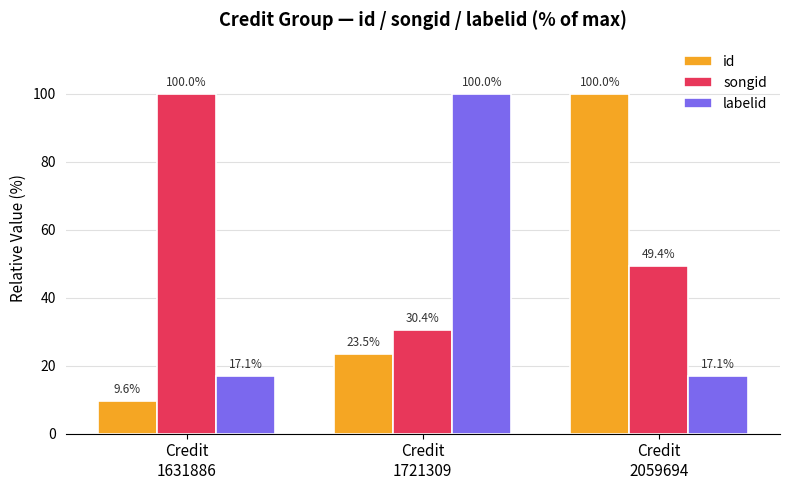

How many data points does each series have?

3